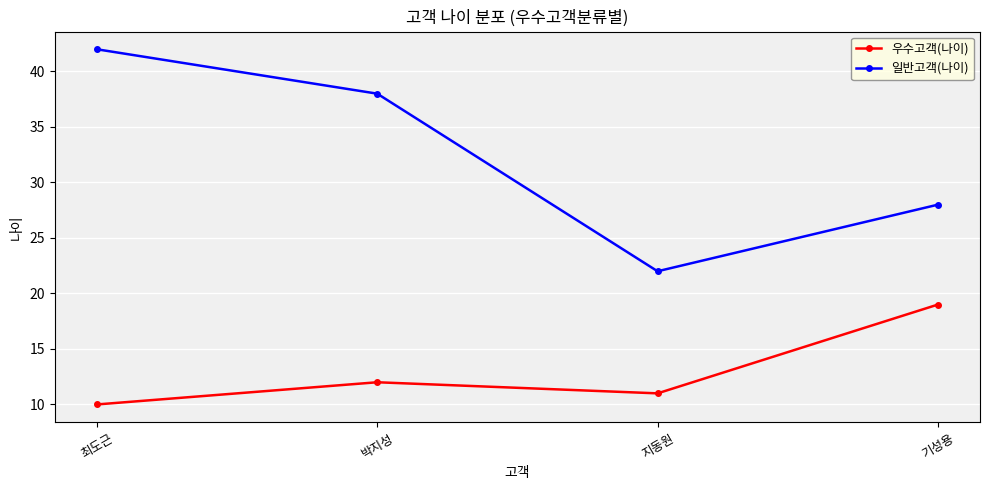

What is the sum of the 우수고객(나이) values at 기성용 and 지동원?

30